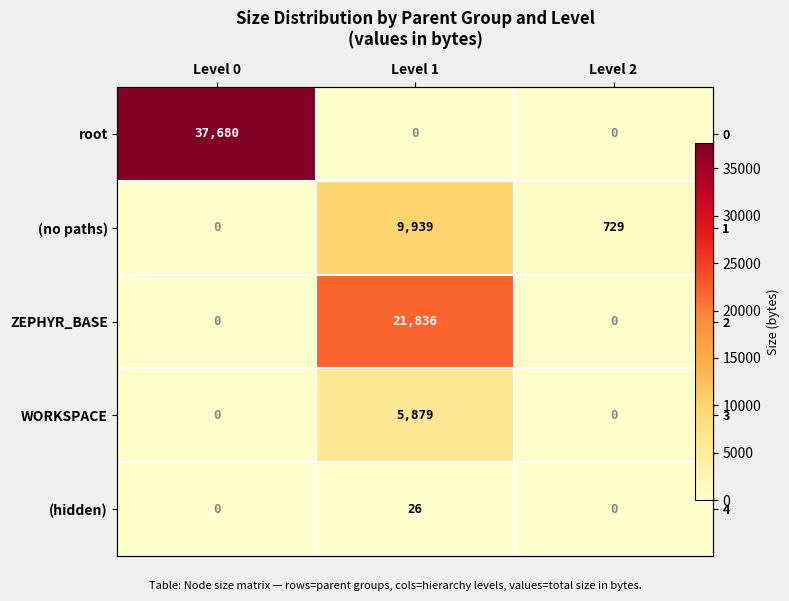

The value of root at Level 1 is -12643. True or false?

False